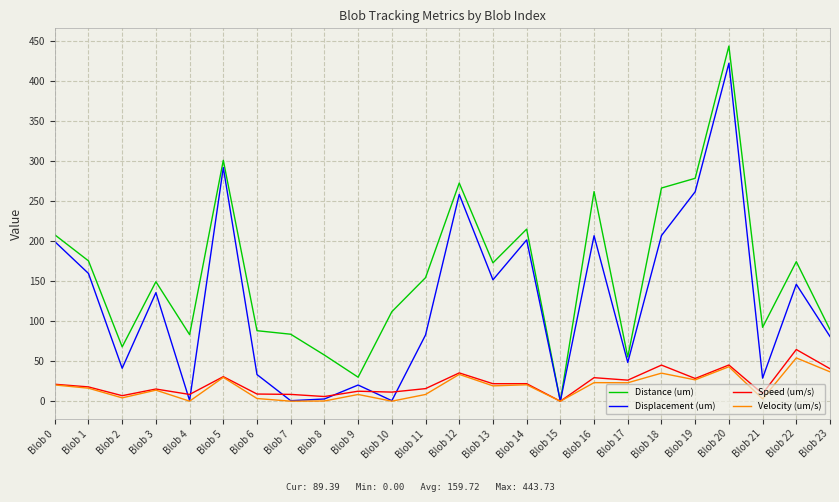

Which series has the largest range (max minus min)?

Distance (um)